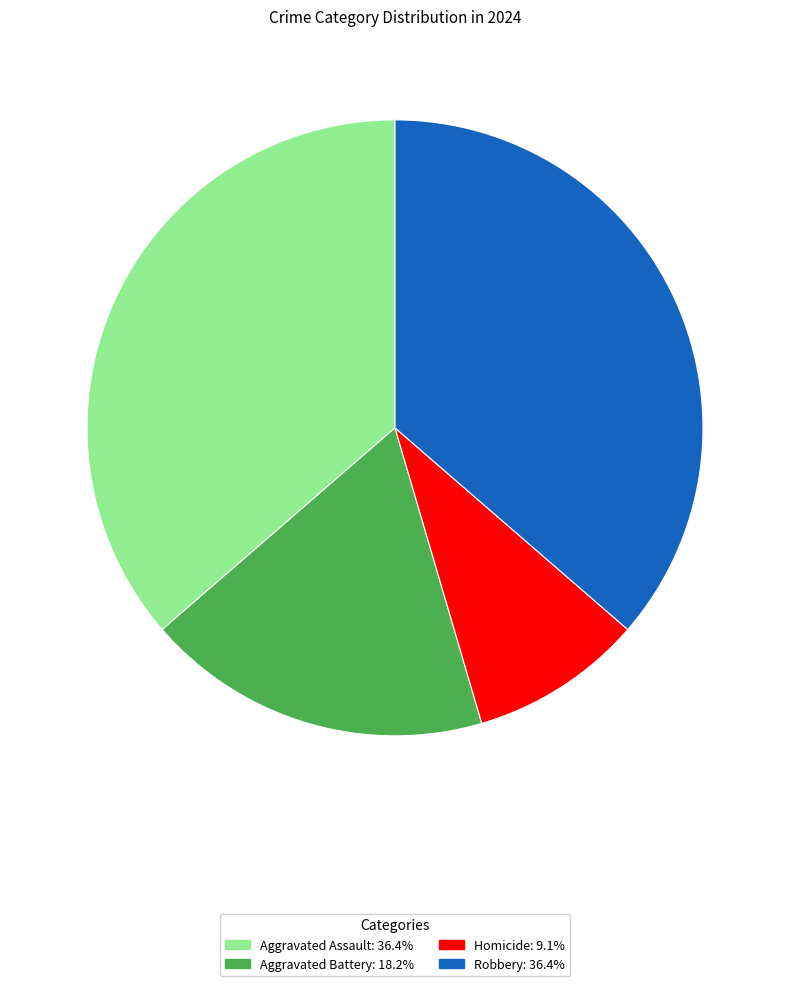

Which category has the smallest portion of the pie?

Homicide